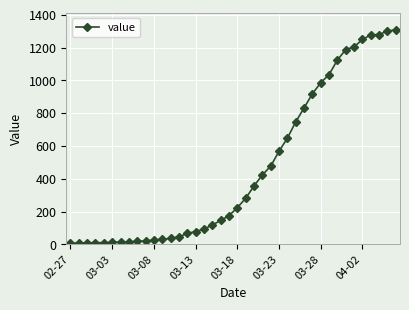

What is the greatest value displayed?

1309